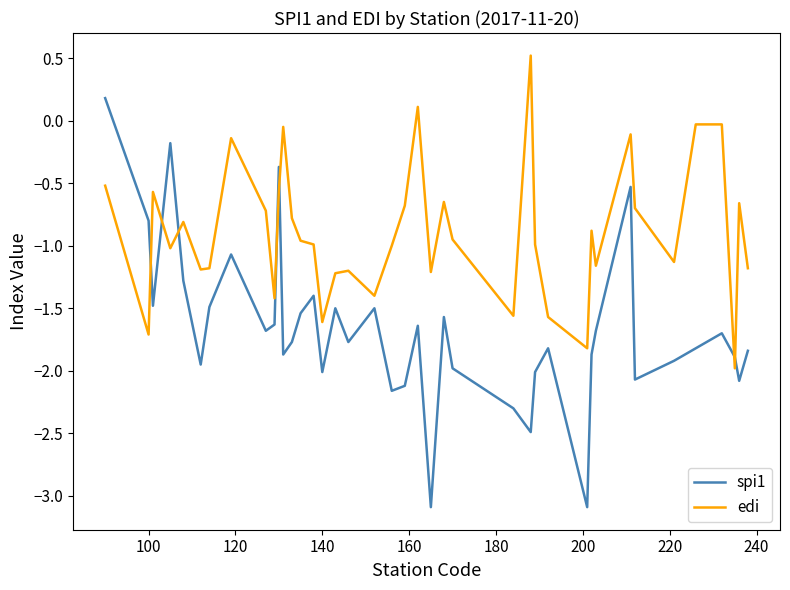

What is the maximum value shown in the chart?

0.5